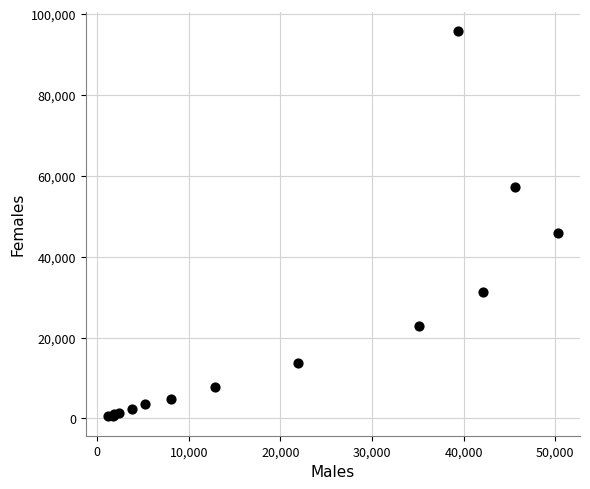

What Y value in the scatter plot is closest to 48094?

45912